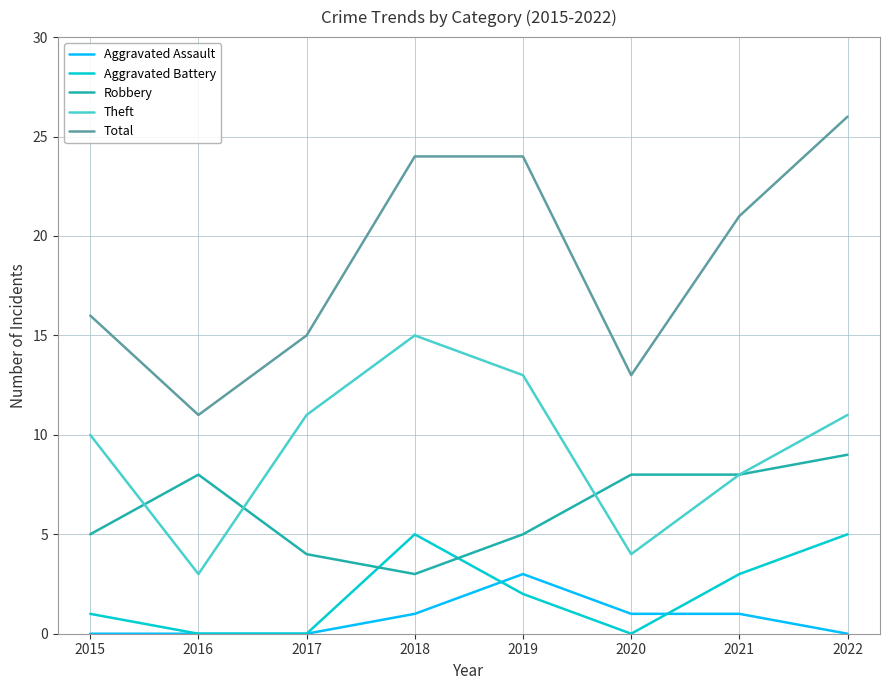

True or false: Aggravated Assault and Robbery intersect in this chart.

False